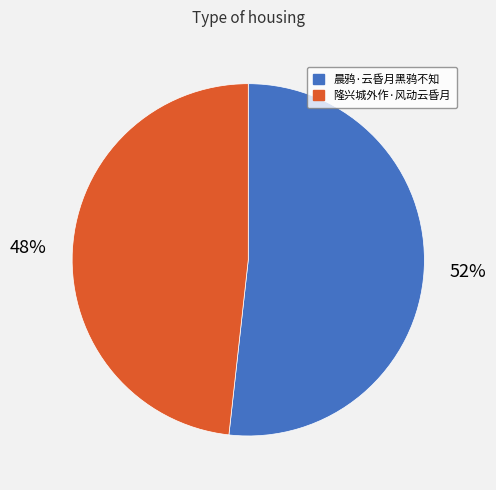

Rank the categories by value from lowest to highest.

隆兴城外作·风动云昏月, 晨鸦·云昏月黑鸦不知